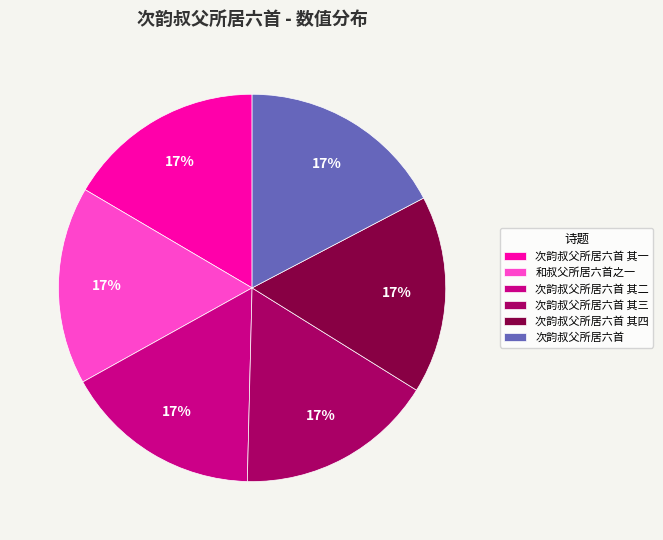

How many slices are in this pie chart?

6